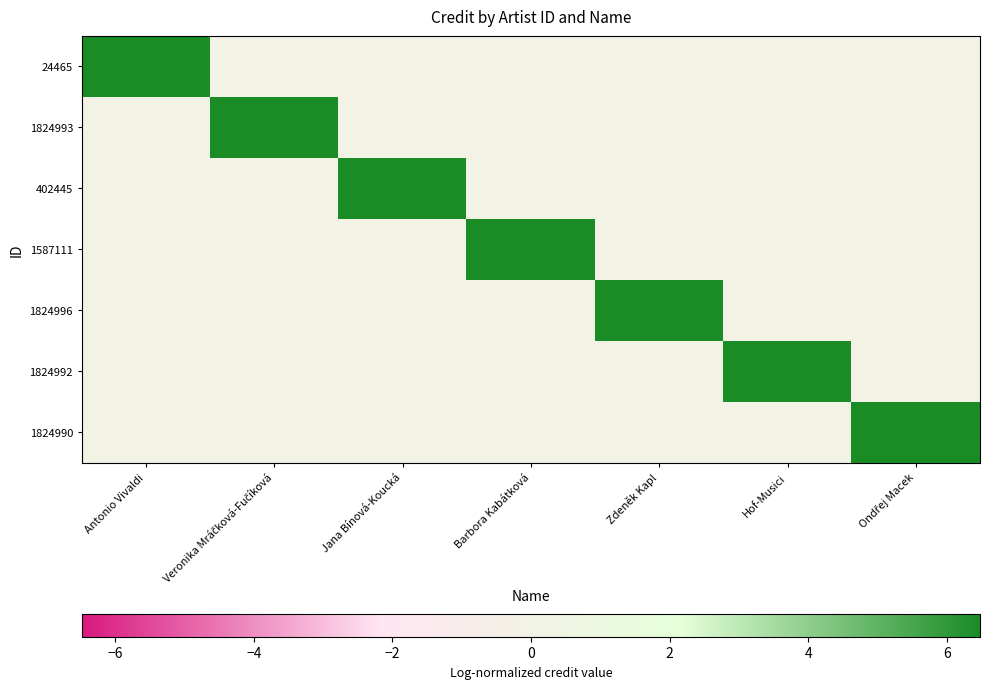

At which category does the chart reach its minimum across all series?

Veronika Mráčková-Fučíková